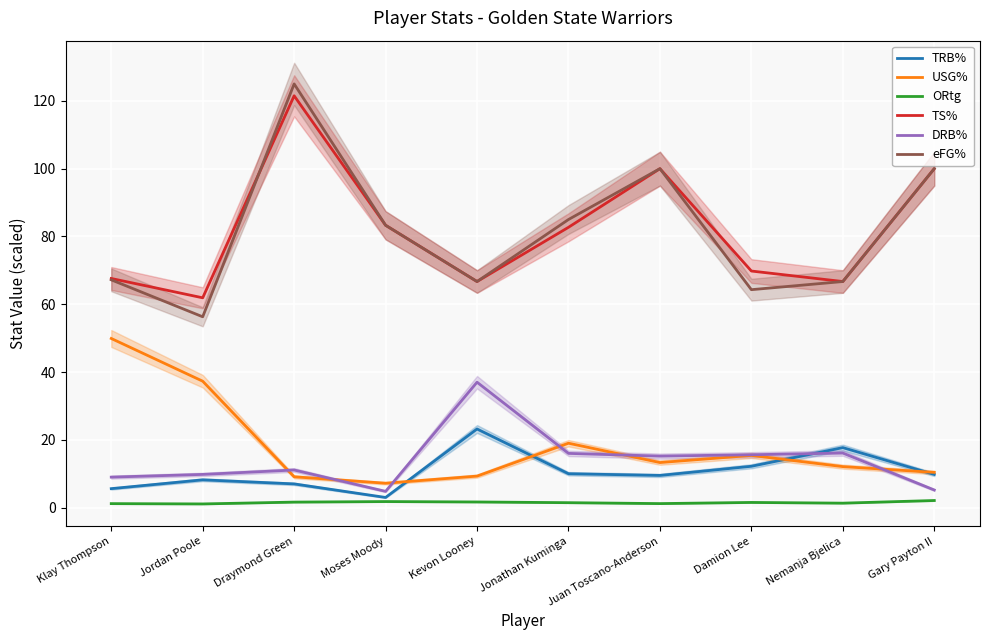

What is the average value of the eFG% series?

81.5